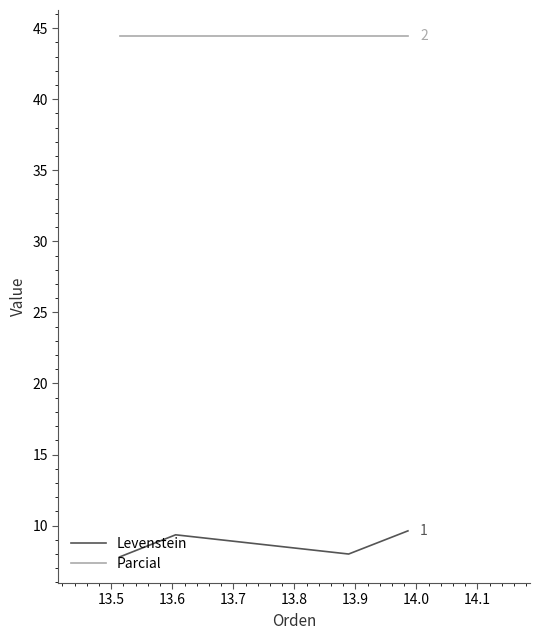

List the series in order of their peak value, lowest first.

Levenstein, Parcial